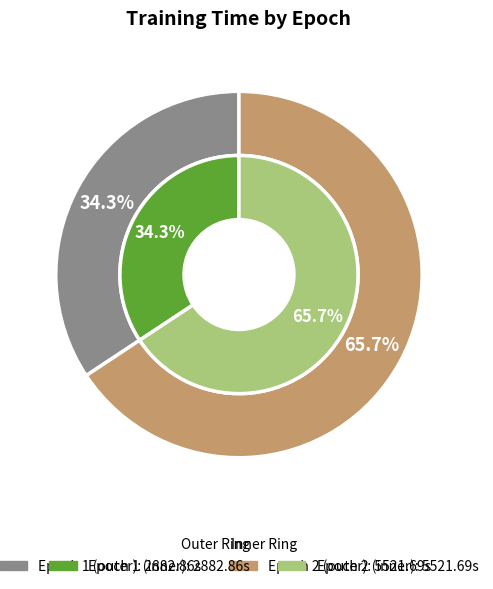

To the nearest percent, what portion does 2 represent?

66%